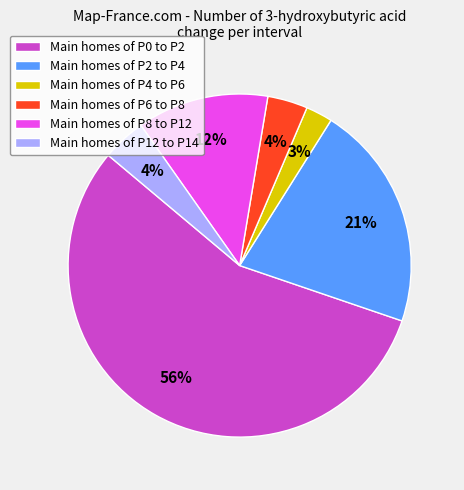

To the nearest percent, what percentage of the pie is Main homes of P2 to P4?

21%